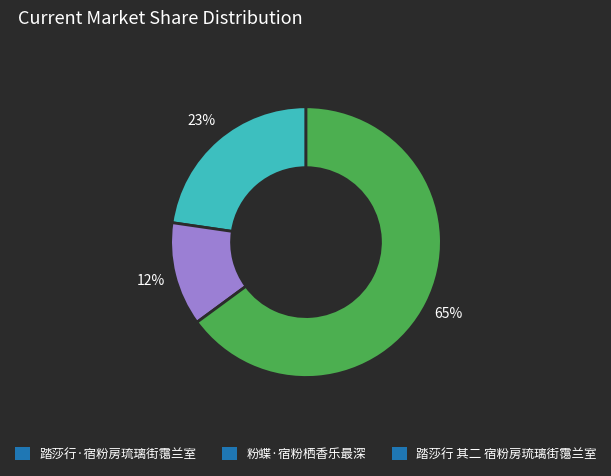

Between 踏莎行·宿粉房琉璃街霭兰室 and 粉蝶·宿粉栖香乐最深, which is larger?

踏莎行·宿粉房琉璃街霭兰室